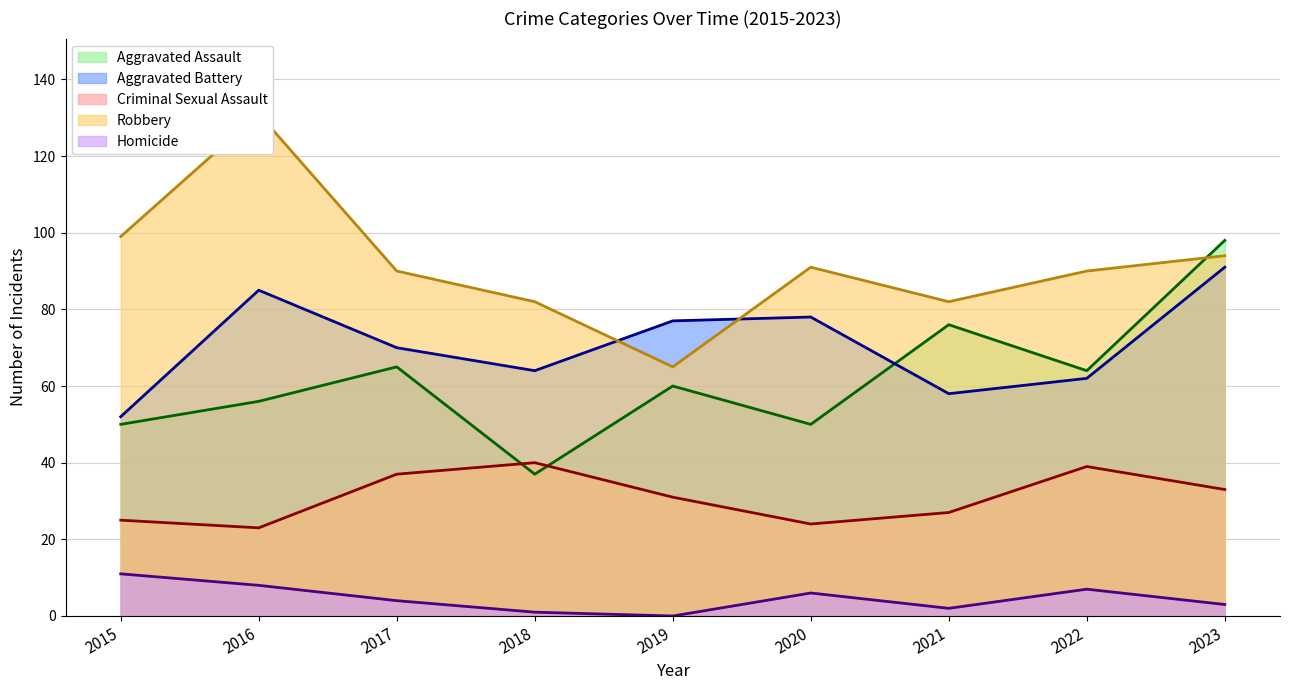

Where does the Robbery series first go above 90?

2015